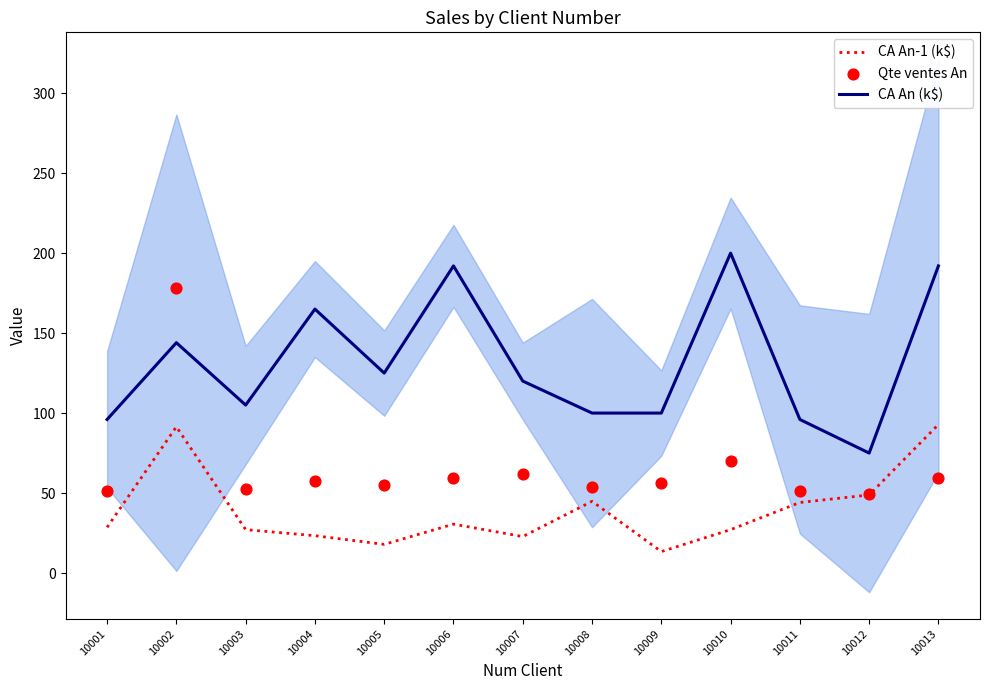

Which series reaches the minimum Y coordinate?

CA An-1 (k$)